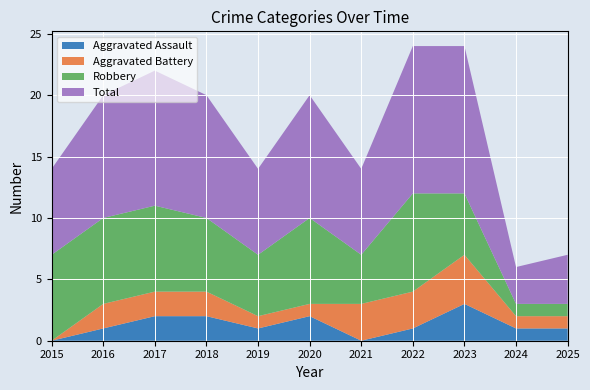

Reading right to left, extract all data points from this chart.

Aggravated Assault: 2025=1	2024=1	2023=3	2022=1	2021=0	2020=2	2019=1	2018=2	2017=2	2016=1	2015=0
Aggravated Battery: 2025=1	2024=1	2023=4	2022=3	2021=3	2020=1	2019=1	2018=2	2017=2	2016=2	2015=0
Robbery: 2025=1	2024=1	2023=5	2022=8	2021=4	2020=7	2019=5	2018=6	2017=7	2016=7	2015=7
Total: 2025=4	2024=3	2023=12	2022=12	2021=7	2020=10	2019=7	2018=10	2017=11	2016=10	2015=7